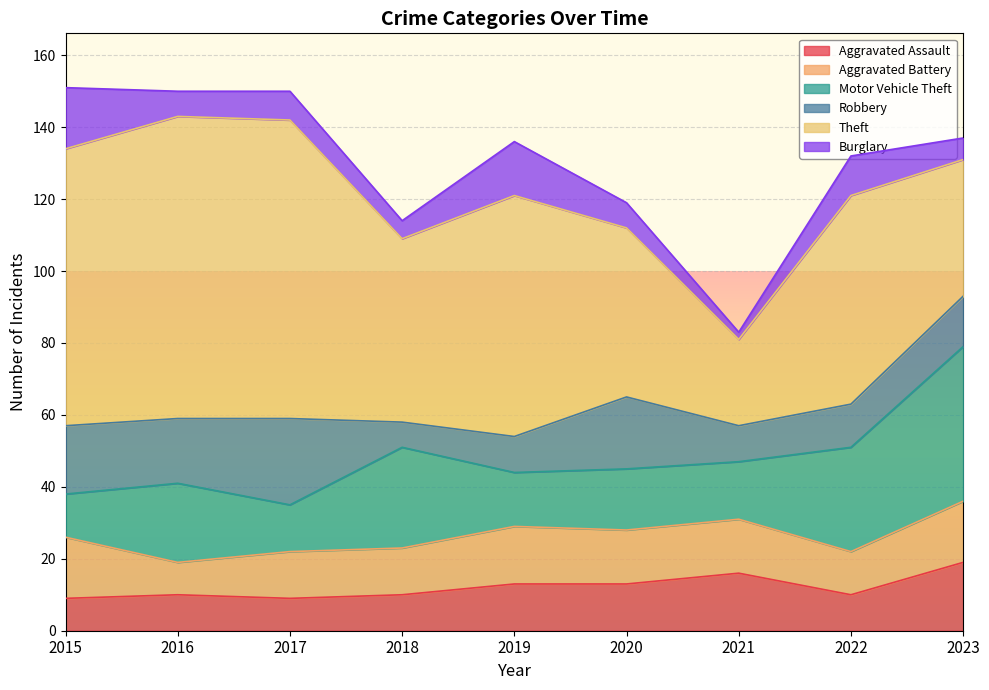

True or false: Burglary has a value of 4 at 2019.

False